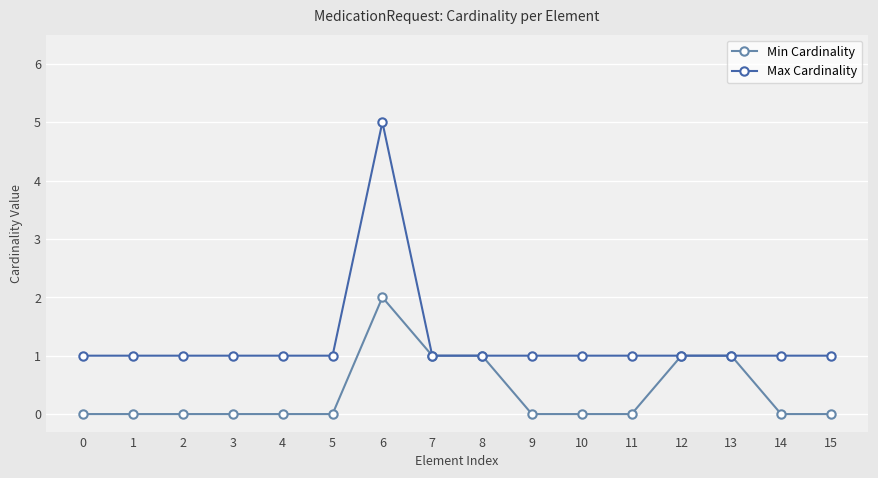

The Min Cardinality series shows 0 at 11. True or false?

True